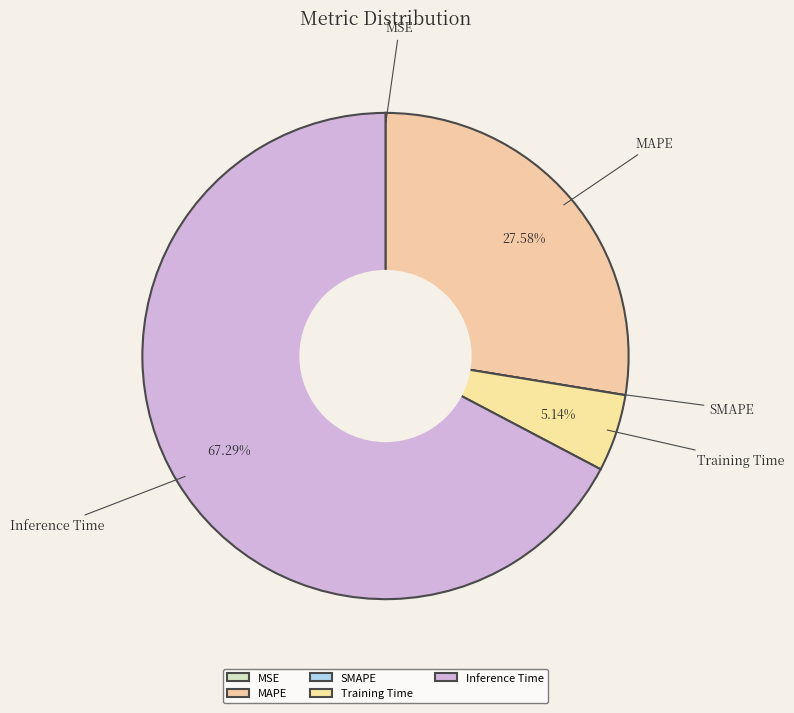

To the nearest percent, what is the difference between the largest and smallest slice percentages?

67%